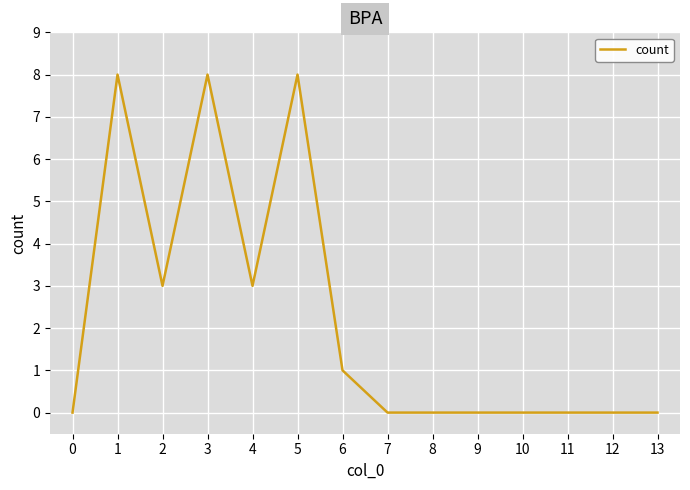

Where is the first local maximum?

1